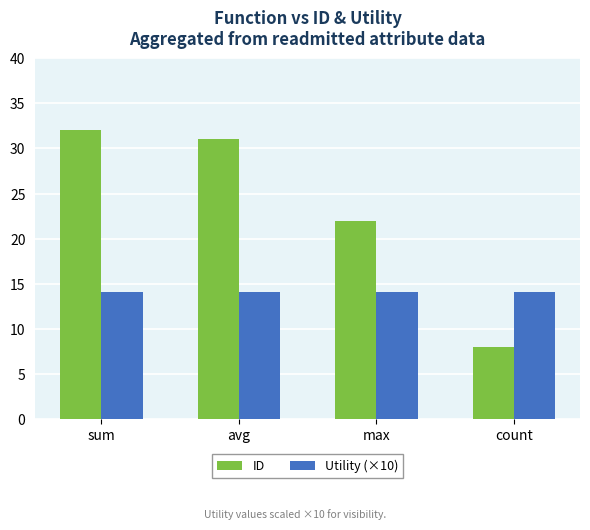

What position from the right is max?

2